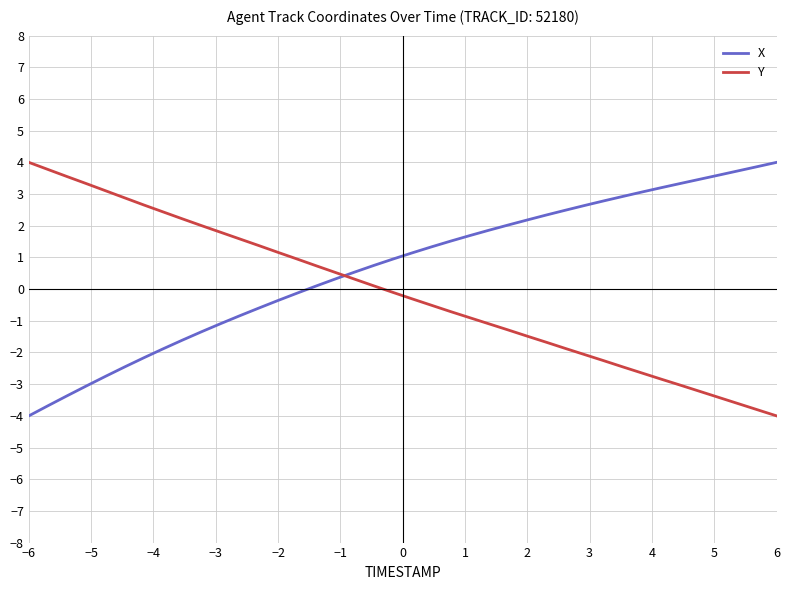

Rank the series by their average value, from lowest to highest.

Y, X